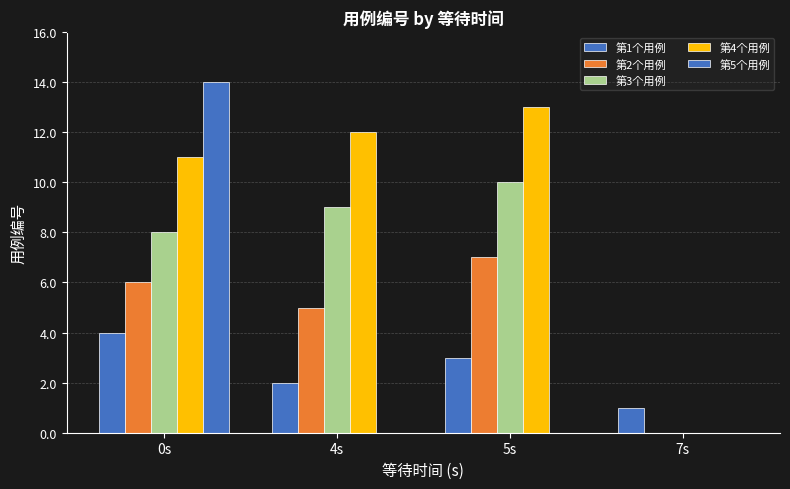

What is the total value across all series at 5s?

33